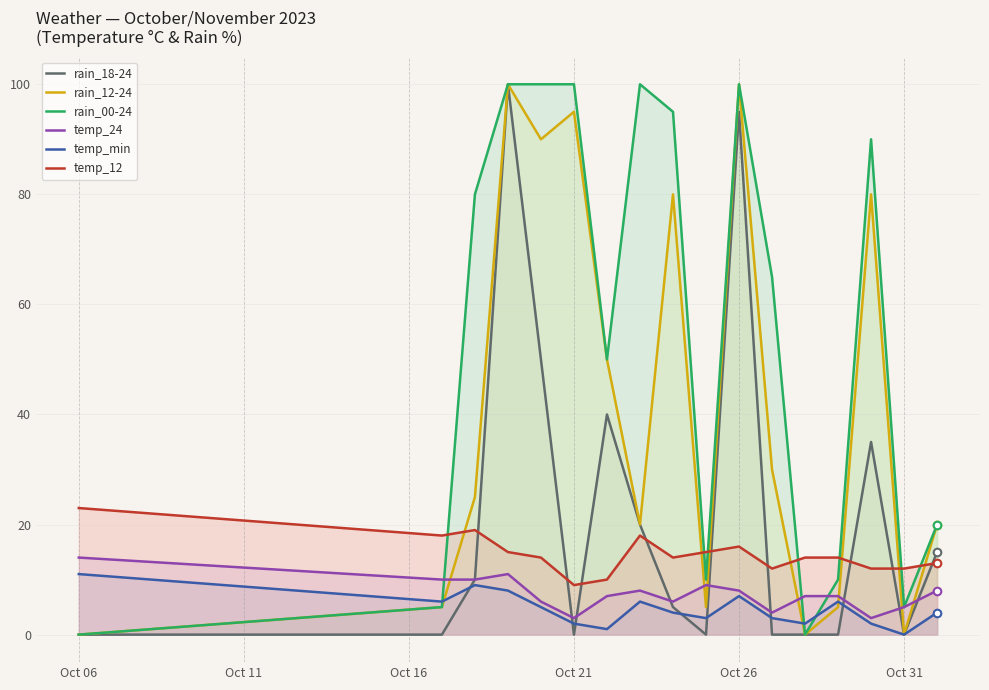

Which series has the largest total across all categories?

rain_00-24